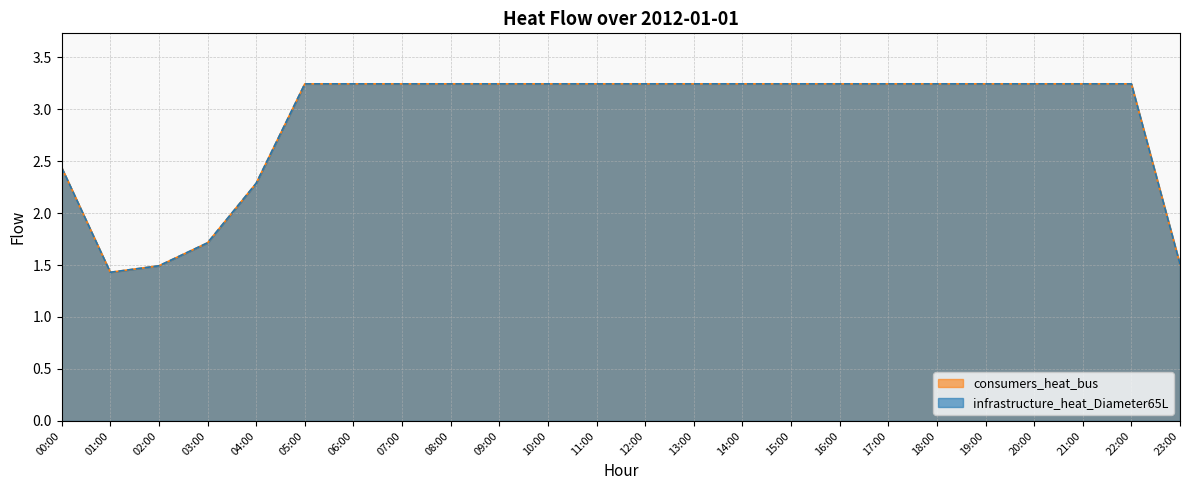

Does the chart have visible grid lines?

Yes